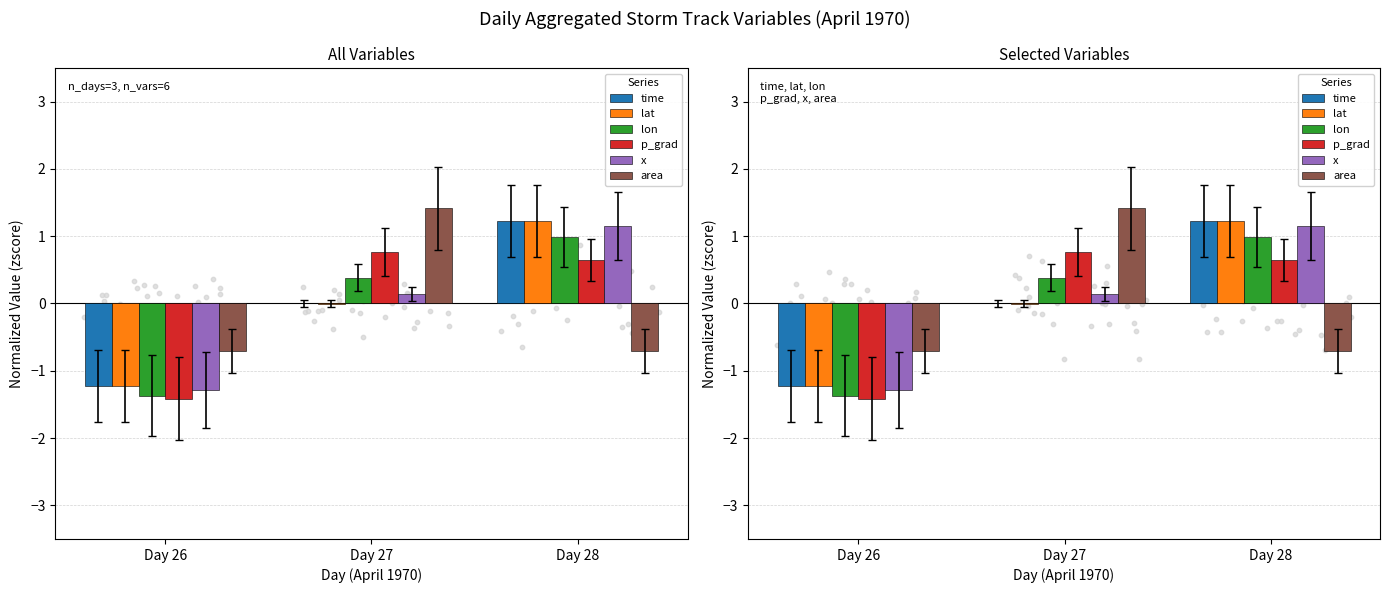

At which category is the sum across all series the highest?

Day 28